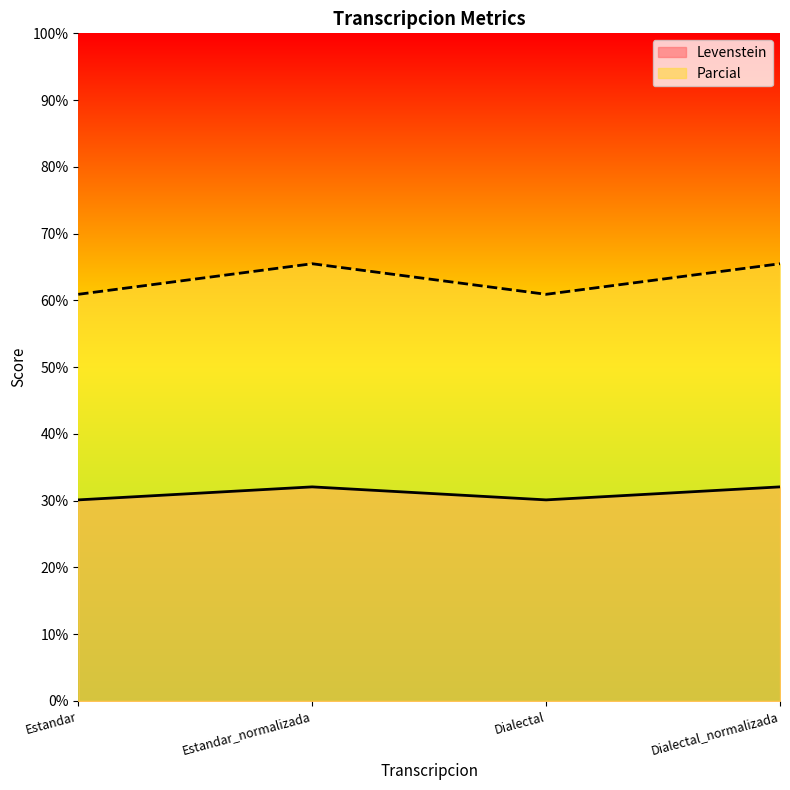

At which category is the sum across all series the highest?

Estandar_normalizada